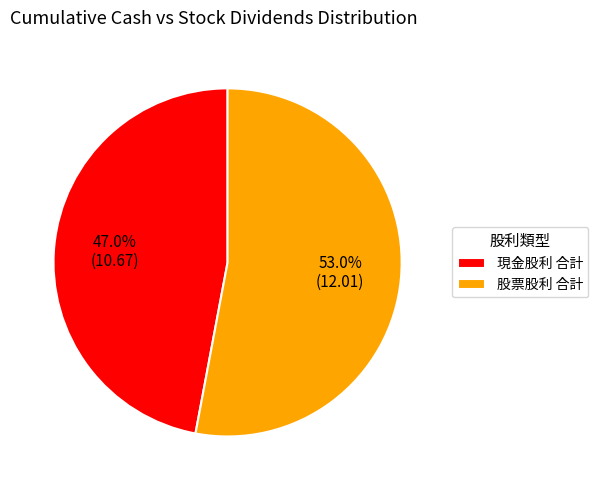

How much of the chart is everything except 現金股利 合計?

53.0%